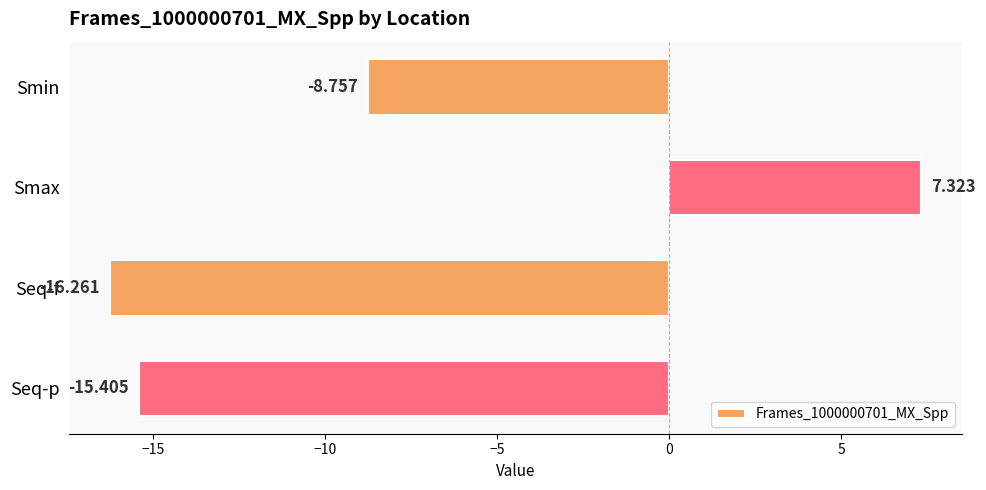

Where is the data nearest to the value -4?

Smin